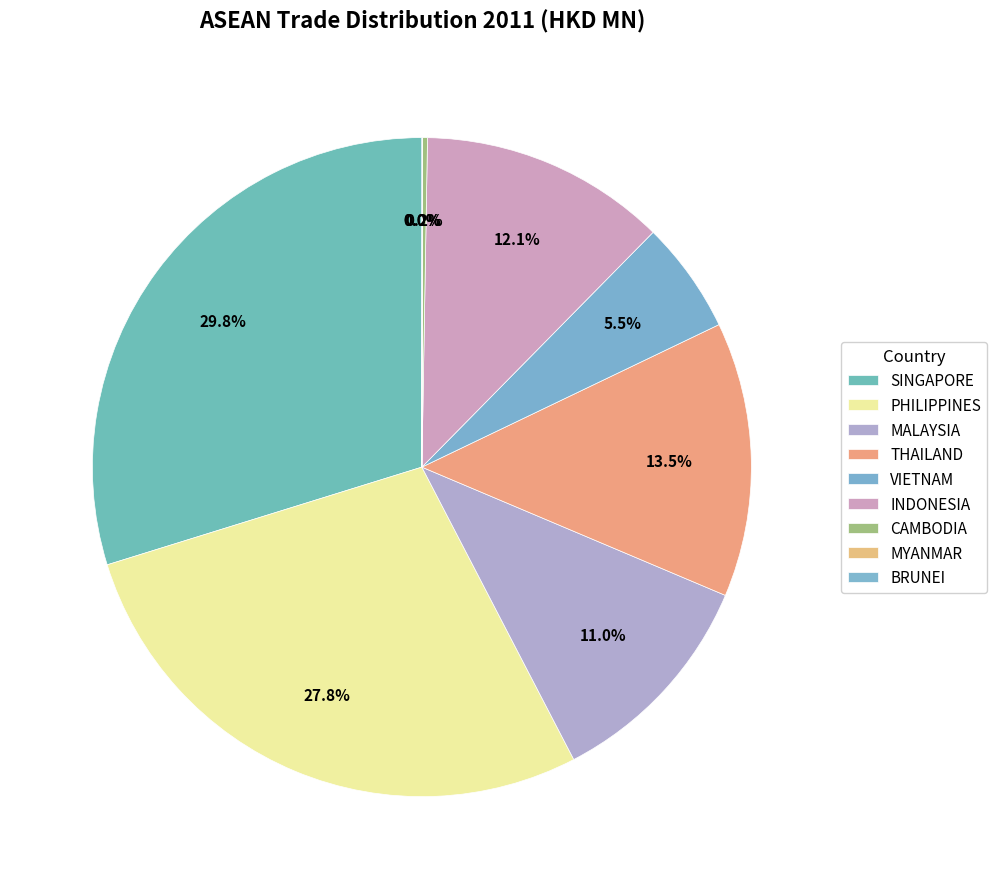

What is the change in value from VIETNAM to CAMBODIA?

-45.7